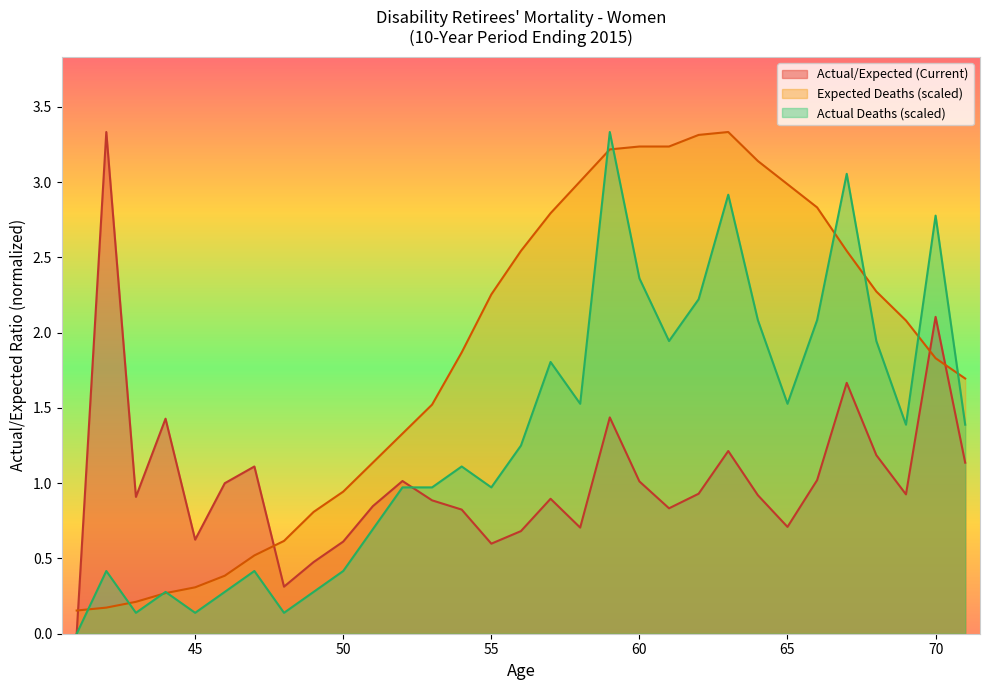

Which series has the largest total across all categories?

Expected Deaths (scaled)